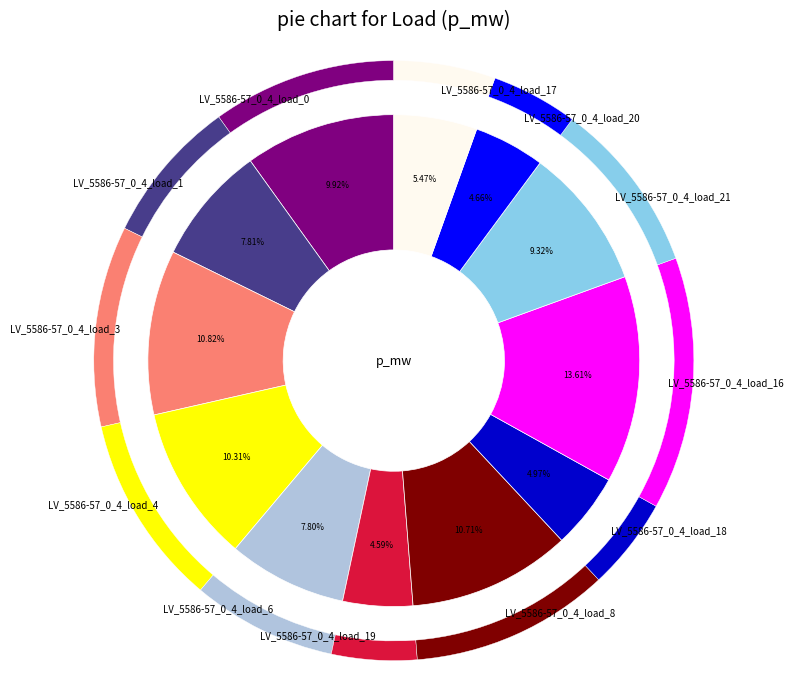

What is the largest slice in the pie chart?

LV_5586-57_0_4_load_16